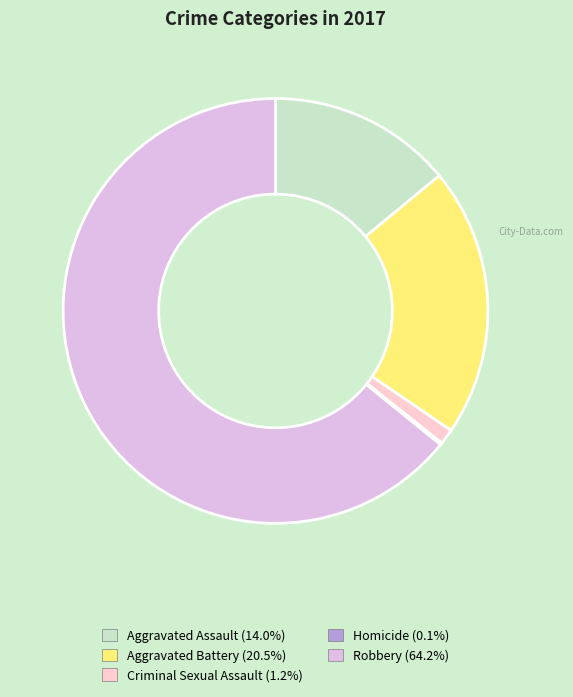

How much of the chart is everything except Aggravated Assault?

86.0%